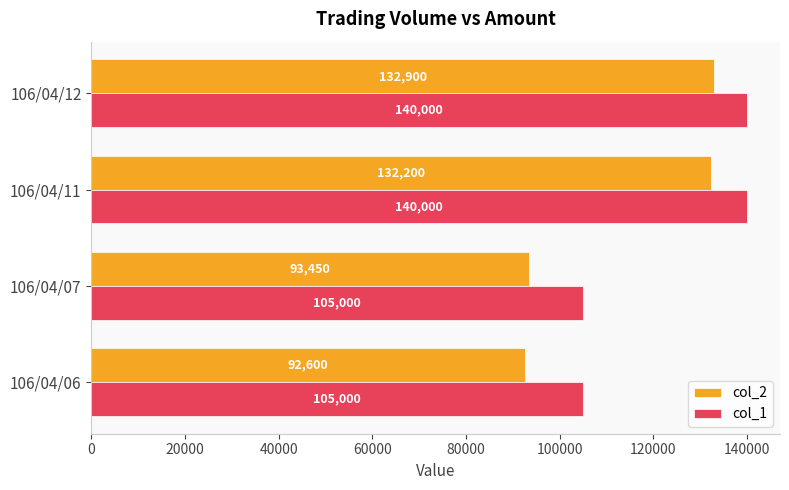

Which series changed the most between 106/04/06 and 106/04/11?

col_2